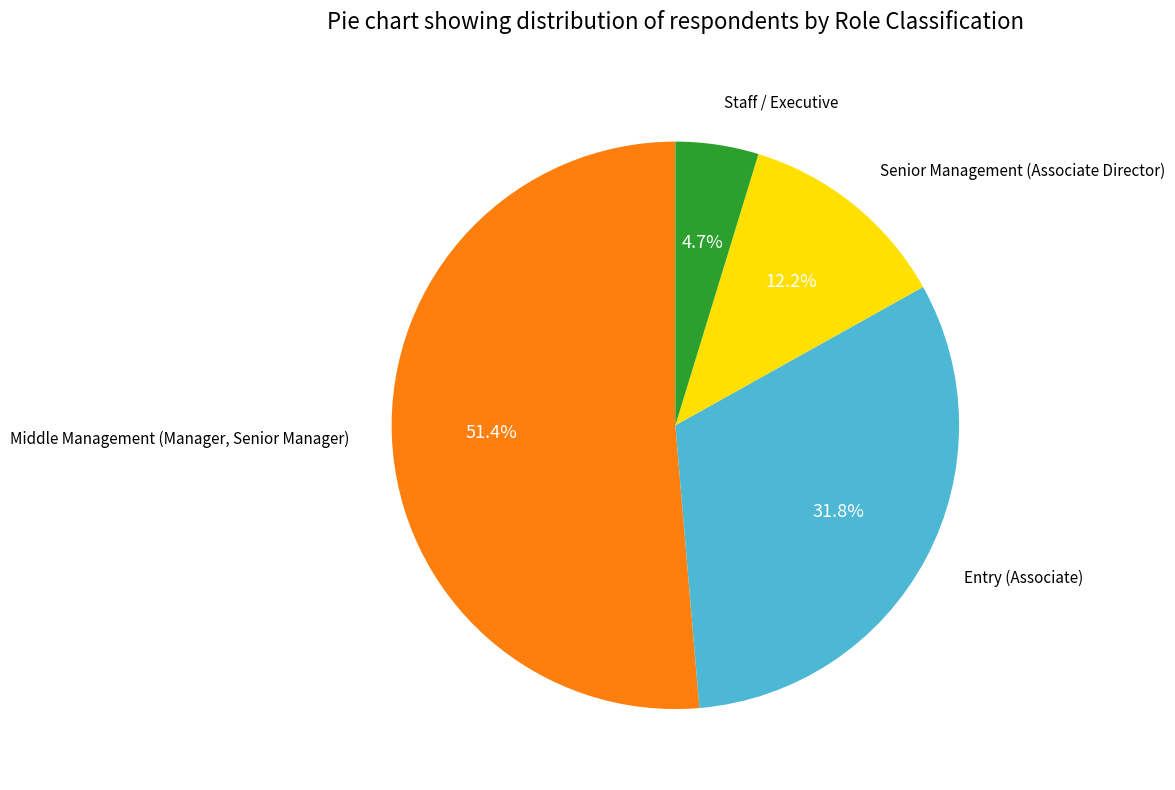

Is there a majority slice in this chart?

Yes